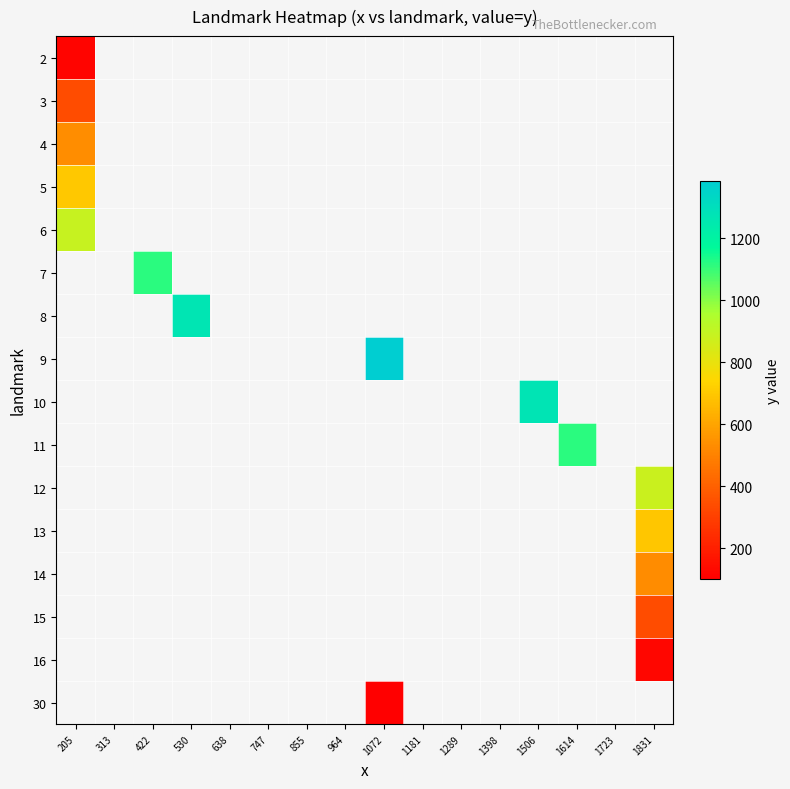

Which label corresponds to the smallest value in the chart?

1072